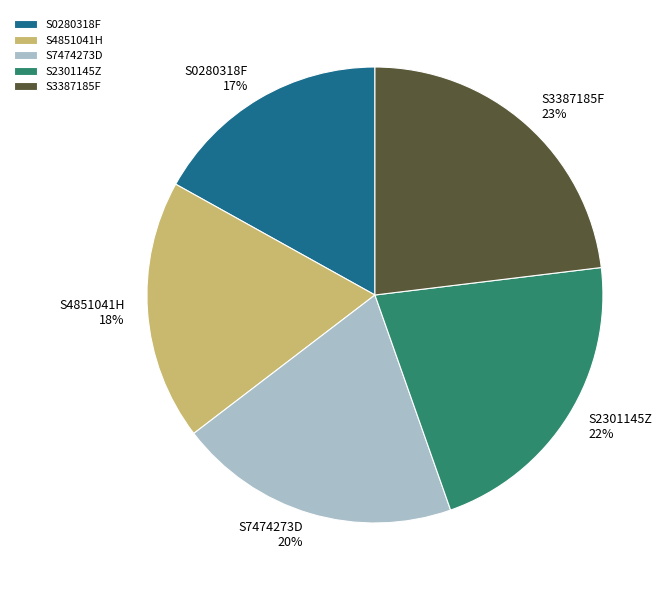

What is the largest slice in the pie chart?

S3387185F